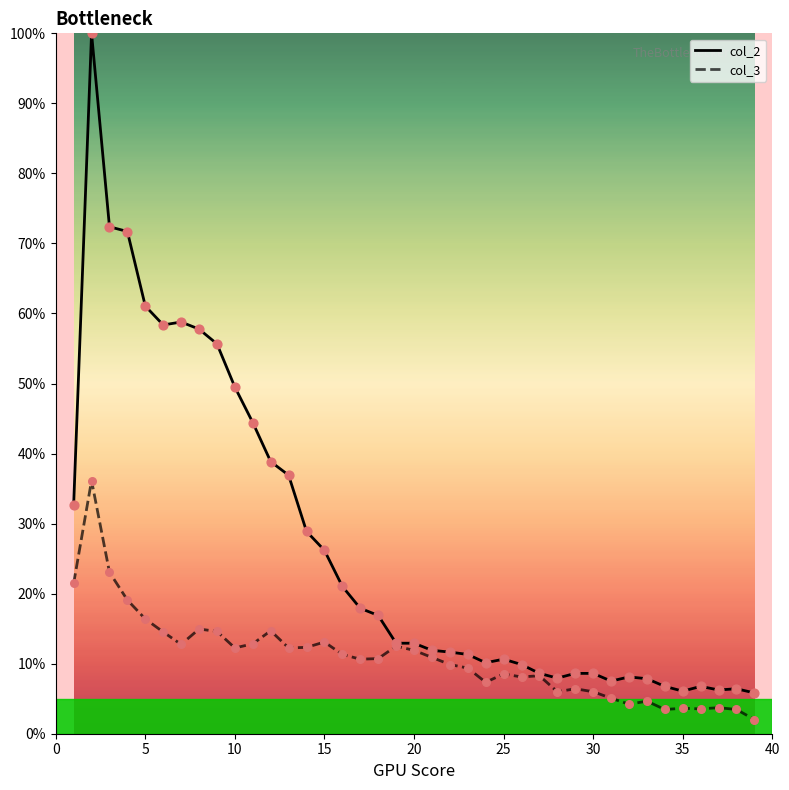

What are all the series names shown in the legend?

col_2, col_3